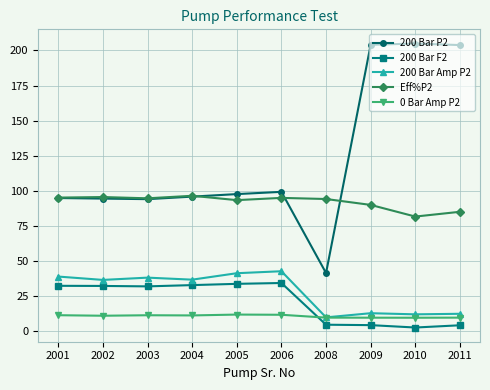

Which series has the largest total across all categories?

200 Bar P2